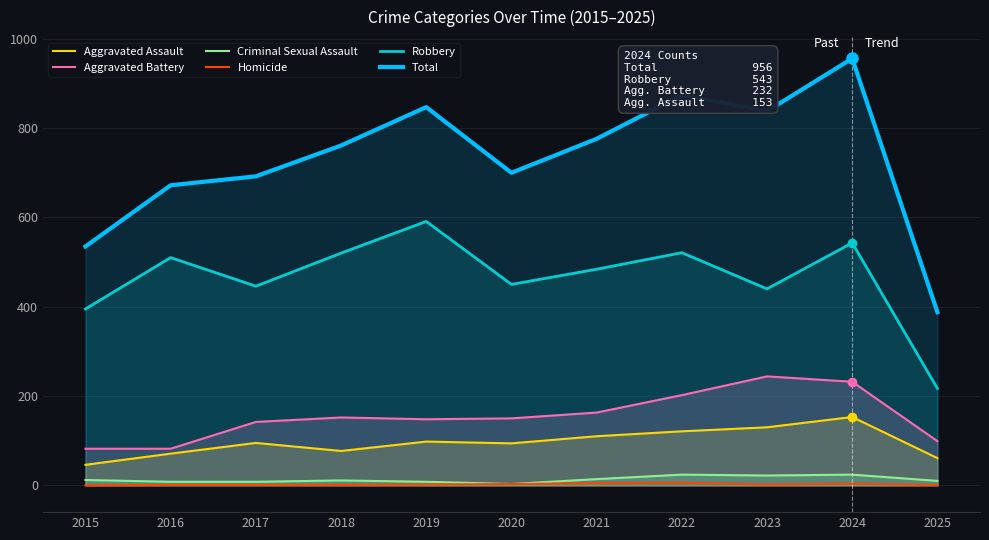

True or false: Aggravated Assault and Homicide cross at least once.

False